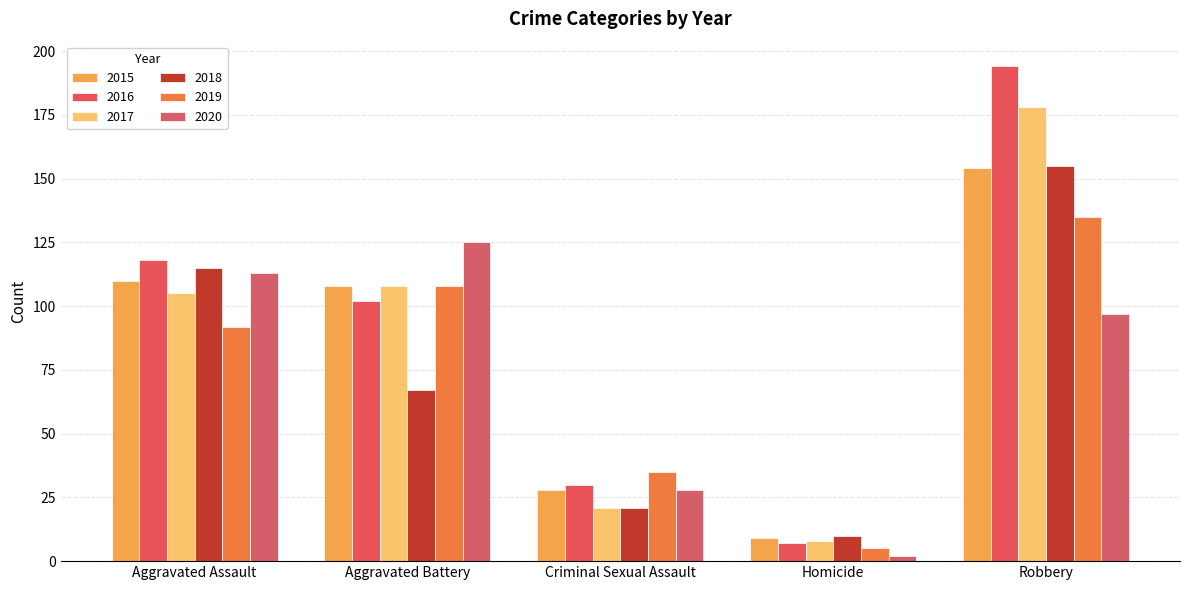

Is it true that 2015 equals 110 at Aggravated Assault?

True